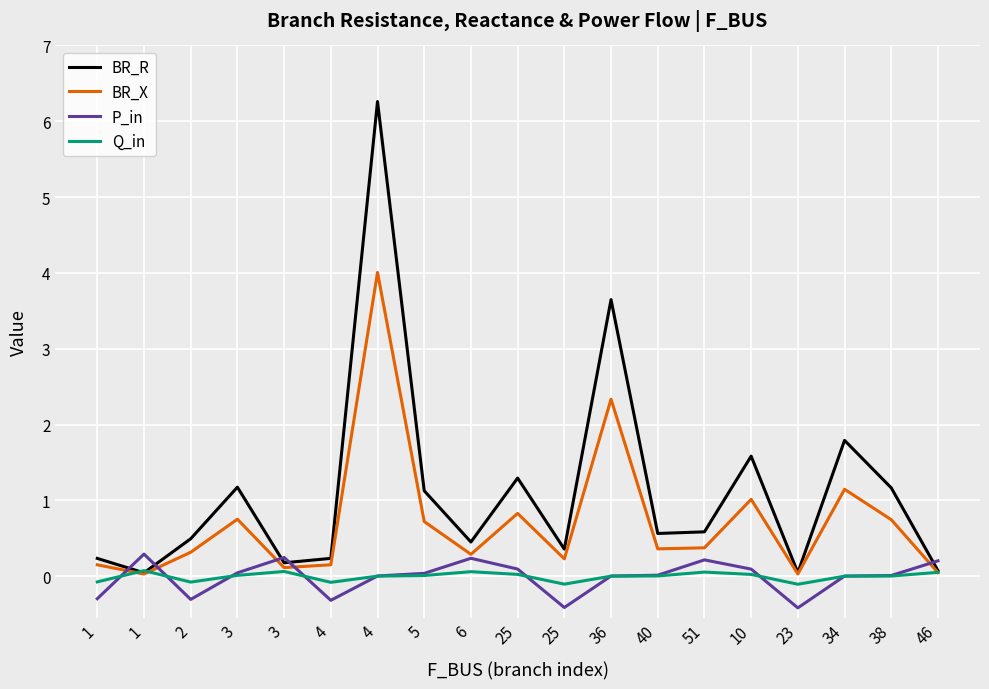

Reading right to left, extract all data points from this chart.

BR_R: 46=0.1	38=1.2	34=1.8	23=0.0	10=1.6	51=0.6	40=0.6	36=3.6	25=0.4	25=1.3	6=0.5	5=1.1	4=6.3	4=0.2	3=0.2	3=1.2	2=0.5	1=0.0	1=0.2
BR_X: 46=0.0	38=0.7	34=1.1	23=0.0	10=1.0	51=0.4	40=0.4	36=2.3	25=0.2	25=0.8	6=0.3	5=0.7	4=4.0	4=0.2	3=0.1	3=0.8	2=0.3	1=0.0	1=0.2
P_in: 46=0.2	38=0.0	34=0.0	23=-0.4	10=0.1	51=0.2	40=0.0	36=0.0	25=-0.4	25=0.1	6=0.2	5=0.0	4=0.0	4=-0.3	3=0.2	3=0.0	2=-0.3	1=0.3	1=-0.3
Q_in: 46=0.1	38=0.0	34=0.0	23=-0.1	10=0.0	51=0.1	40=0.0	36=0.0	25=-0.1	25=0.0	6=0.1	5=0.0	4=0.0	4=-0.1	3=0.1	3=0.0	2=-0.1	1=0.1	1=-0.1